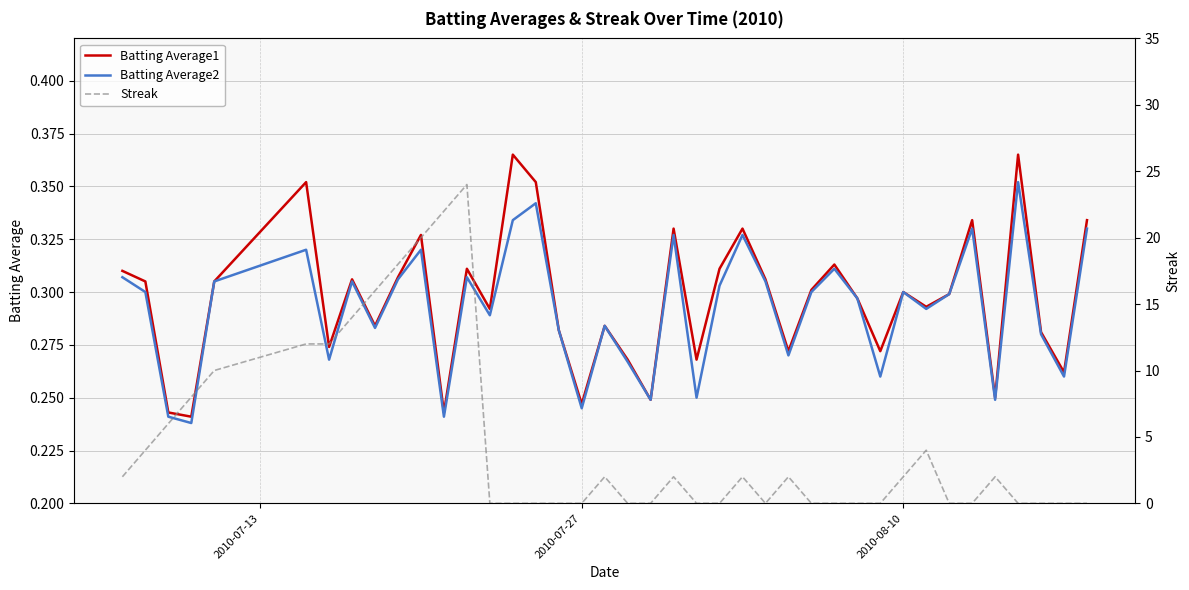

Reading right to left, extract all data points from this chart.

Batting Average1: 0.3	0.3	0.3	0.4	0.2	0.3	0.3	0.3	0.3	0.3	0.3	0.3	0.3	0.3	0.3	0.3	0.3	0.3	0.3	0.2	0.3	0.3	0.2	0.3	0.4	0.4	0.3	0.3	0.2	0.3	0.3	0.3	0.3	0.3	0.4	0.3	0.2	0.2	0.3	0.3
Batting Average2: 0.3	0.3	0.3	0.4	0.2	0.3	0.3	0.3	0.3	0.3	0.3	0.3	0.3	0.3	0.3	0.3	0.3	0.2	0.3	0.2	0.3	0.3	0.2	0.3	0.3	0.3	0.3	0.3	0.2	0.3	0.3	0.3	0.3	0.3	0.3	0.3	0.2	0.2	0.3	0.3
Streak: 0.0	0.0	0.0	0.0	2.0	0.0	0.0	4.0	2.0	0.0	0.0	0.0	0.0	2.0	0.0	2.0	0.0	0.0	2.0	0.0	0.0	2.0	0.0	0.0	0.0	0.0	0.0	24.0	22.0	20.0	18.0	16.0	14.0	12.0	12.0	10.0	8.0	6.0	4.0	2.0